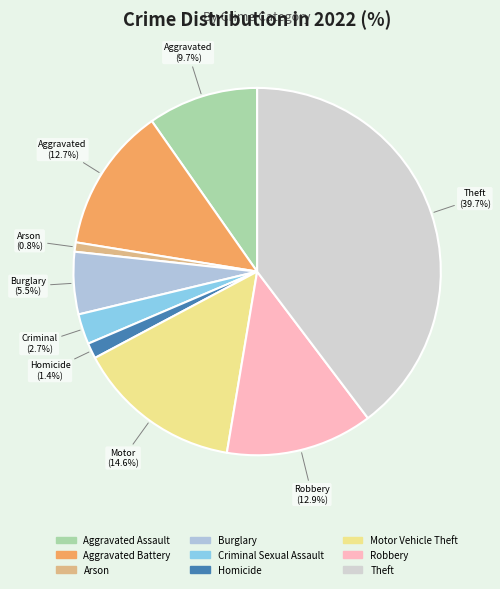

Which has a higher value, Motor Vehicle Theft or Aggravated Assault?

Motor Vehicle Theft